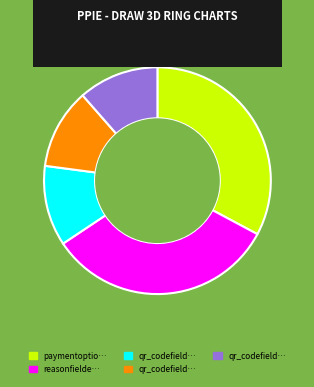

Count the number of slices in the pie.

5